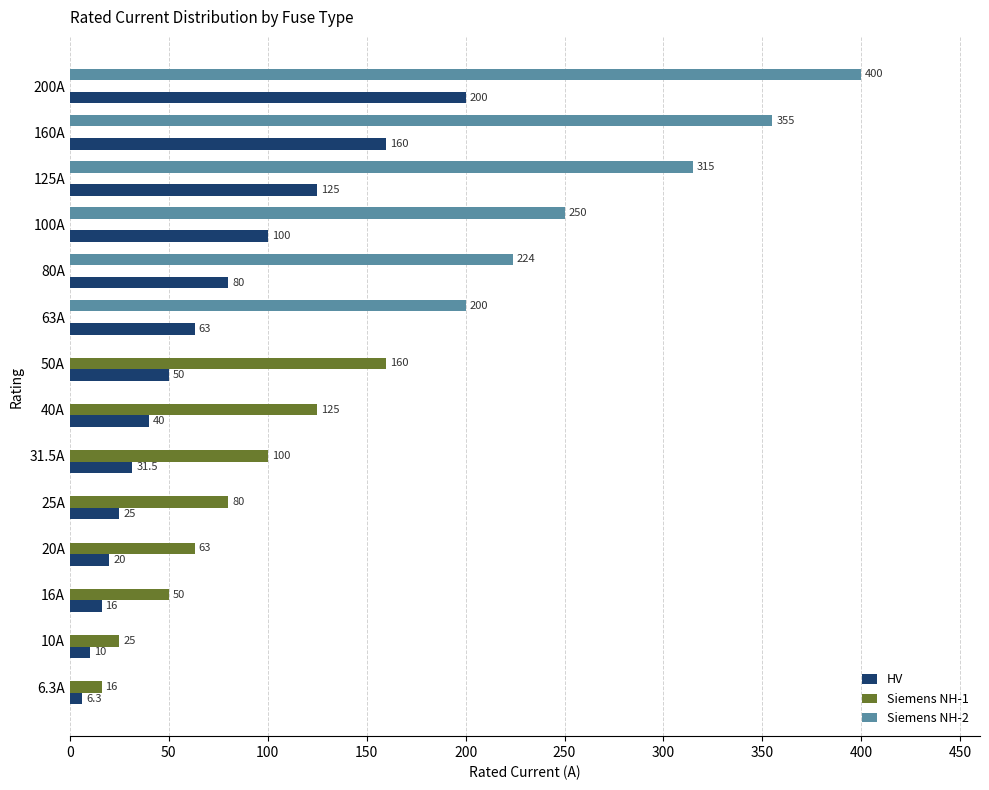

Which series has the largest total across all categories?

Siemens NH-2